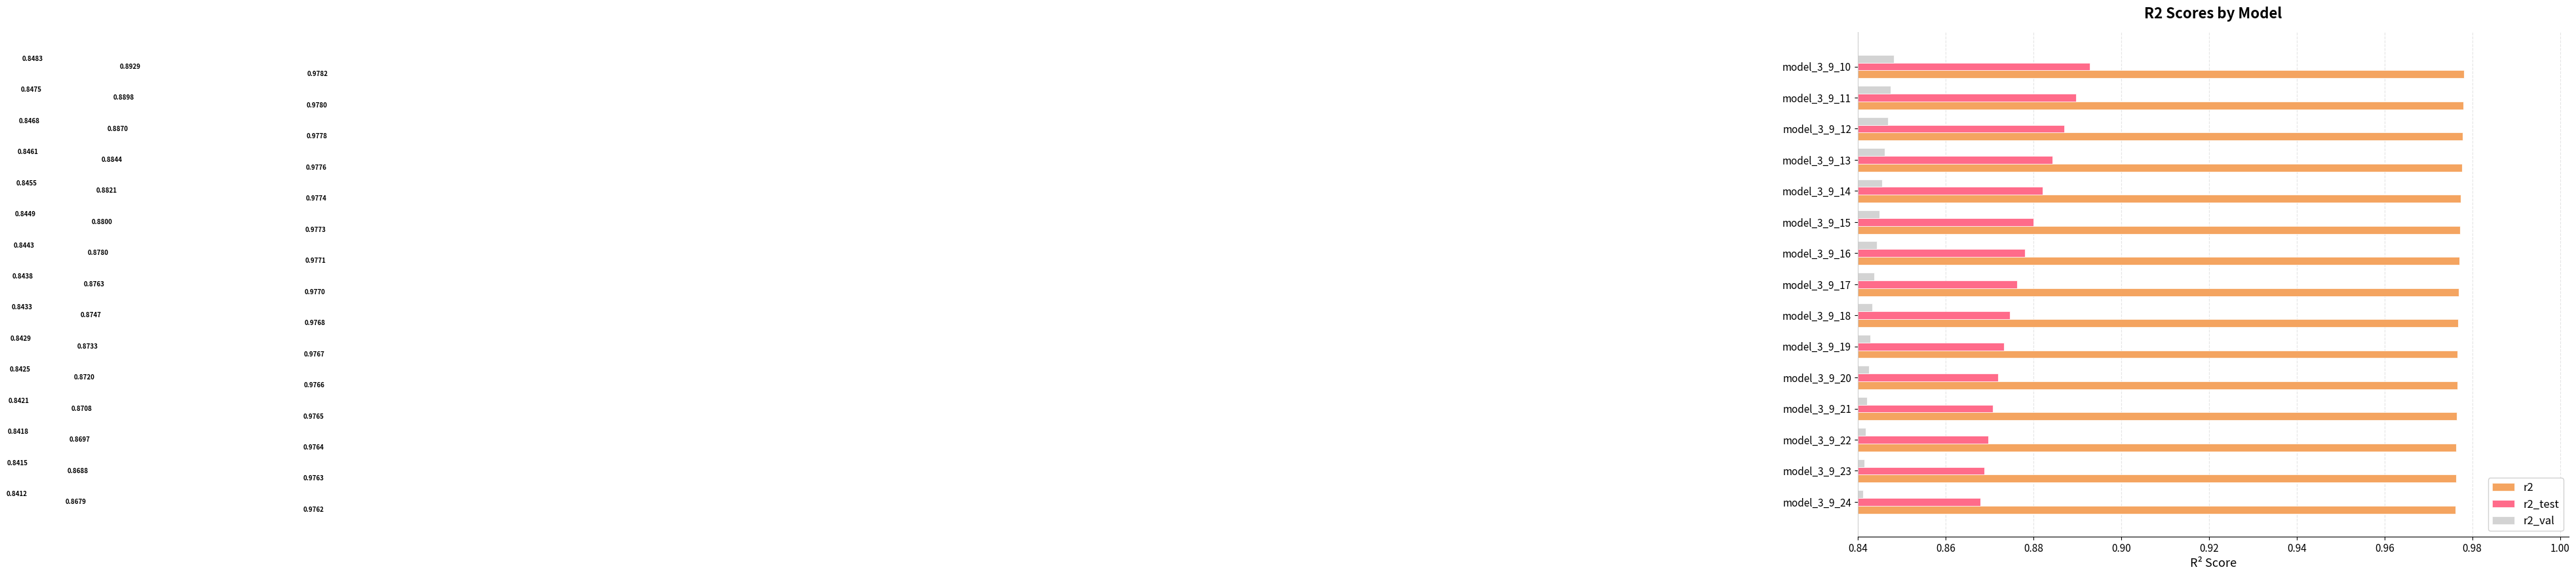

Rank the series by their average value, from lowest to highest.

r2_val, r2_test, r2